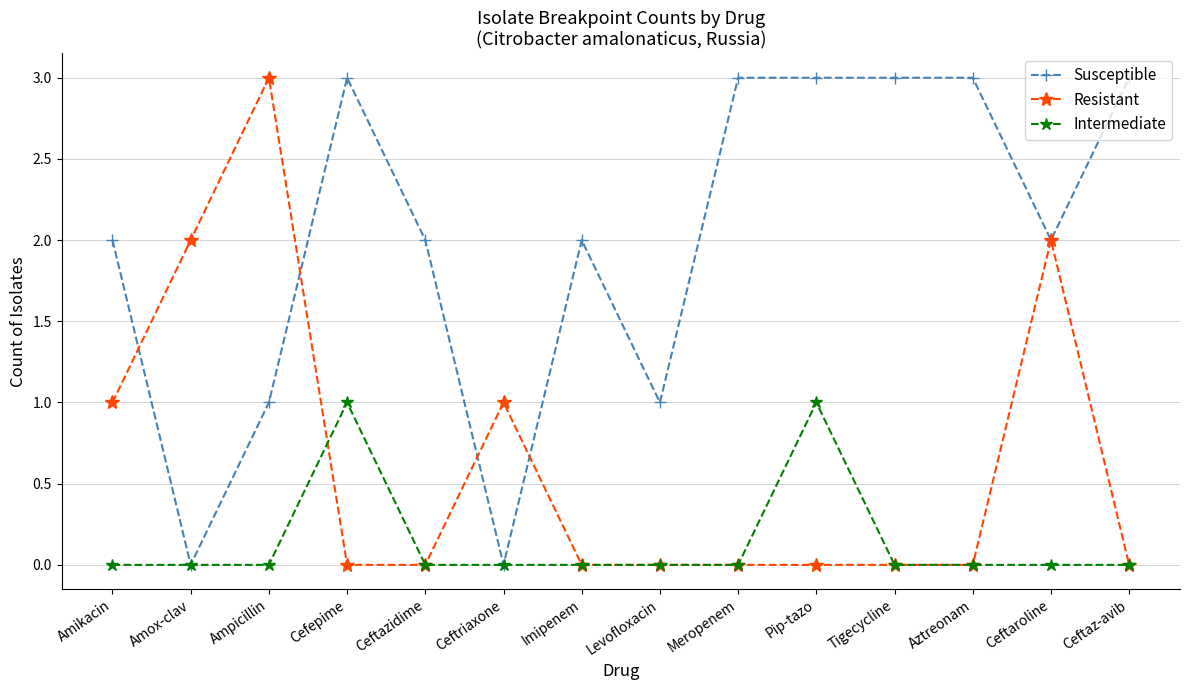

List the series in order of their overall mean, lowest first.

Intermediate, Resistant, Susceptible